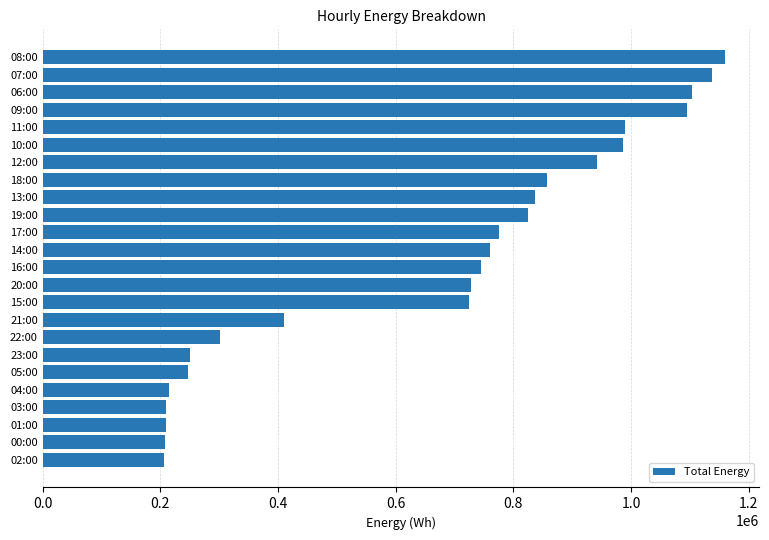

At which category does the chart reach its peak across all series?

08:00